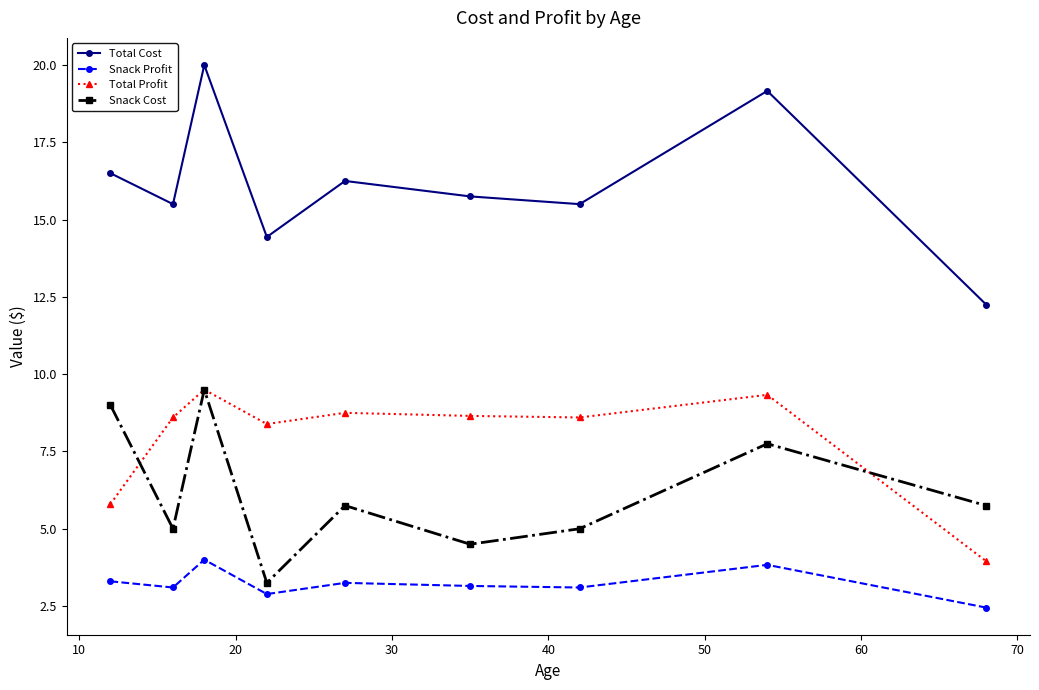

What is the greatest value displayed?

20.0